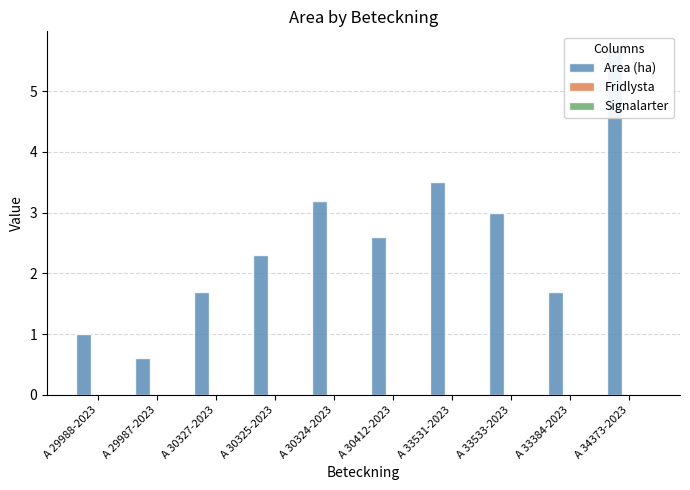

Between A 30325-2023 and A 29987-2023, which is larger?

A 30325-2023